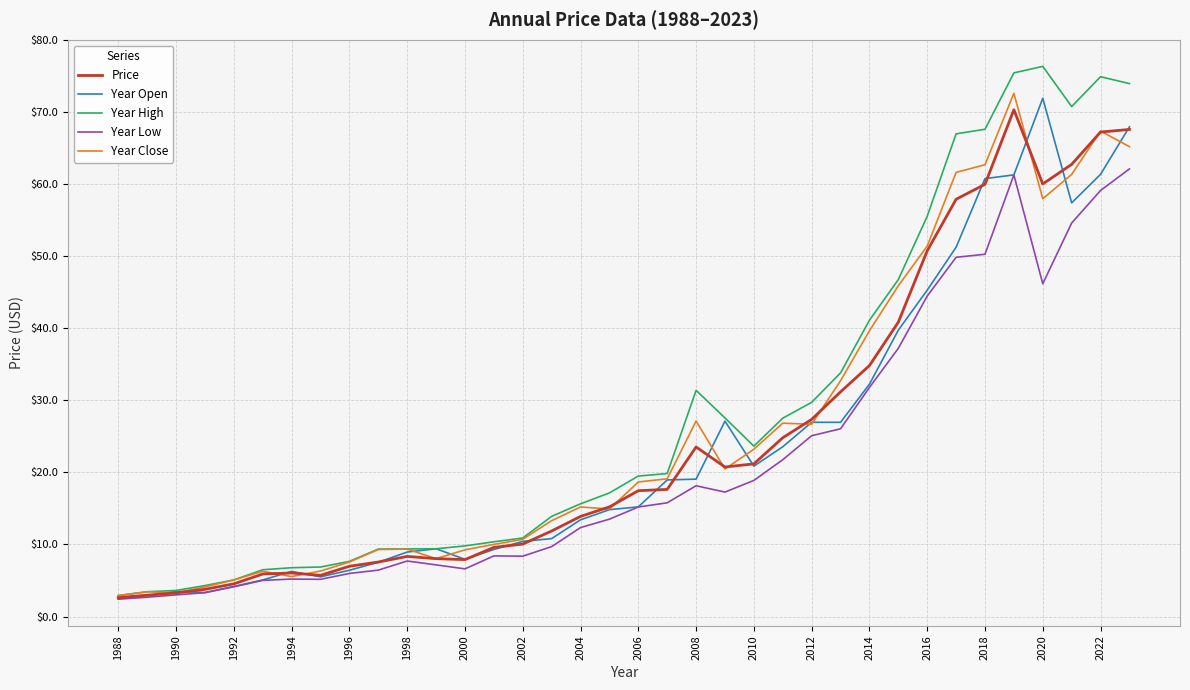

Which series has the largest range (max minus min)?

Year High